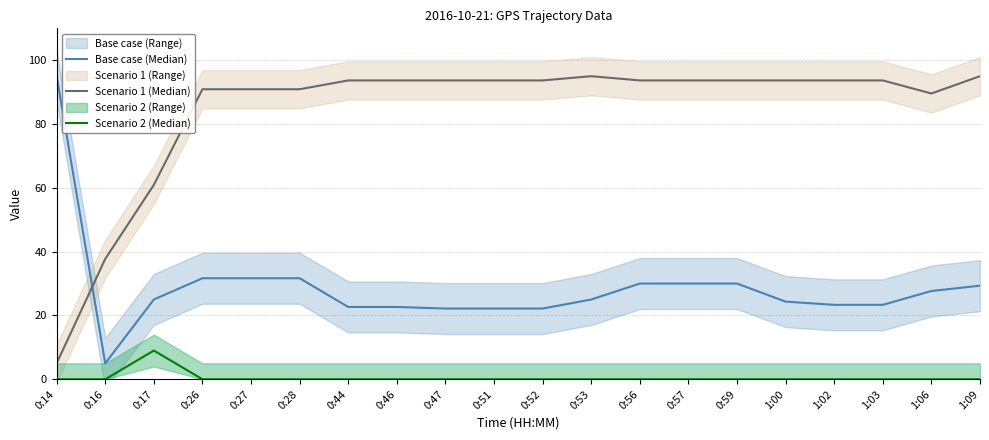

What position from the left is 1:03?

18